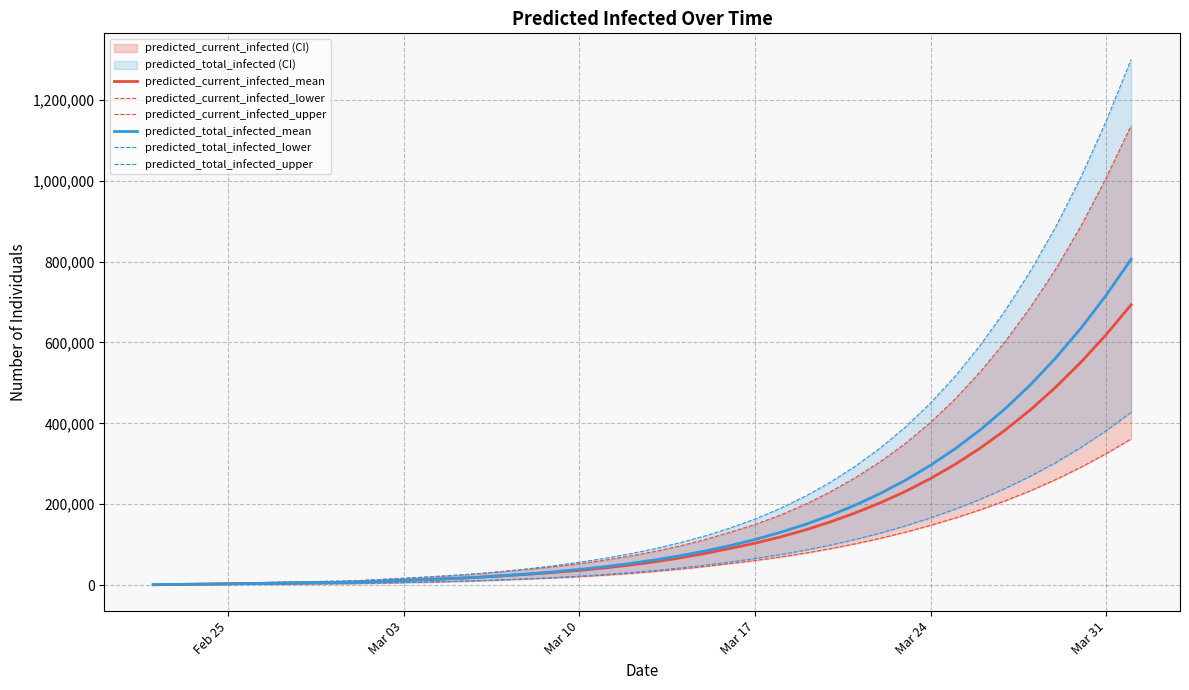

What is the maximum value shown in the chart?

1299874